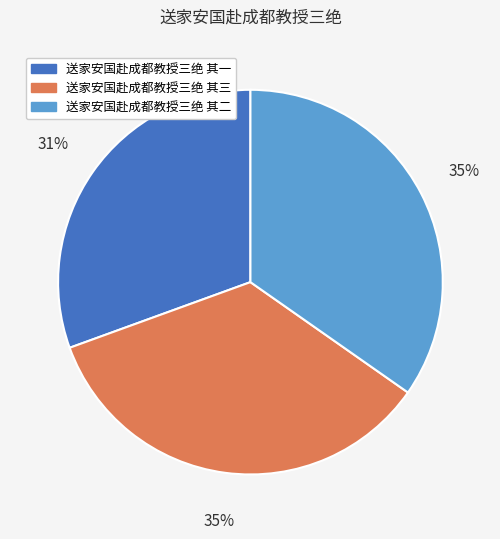

To the nearest percent, what percentage of the pie is 送家安国赴成都教授三绝 其二?

35%